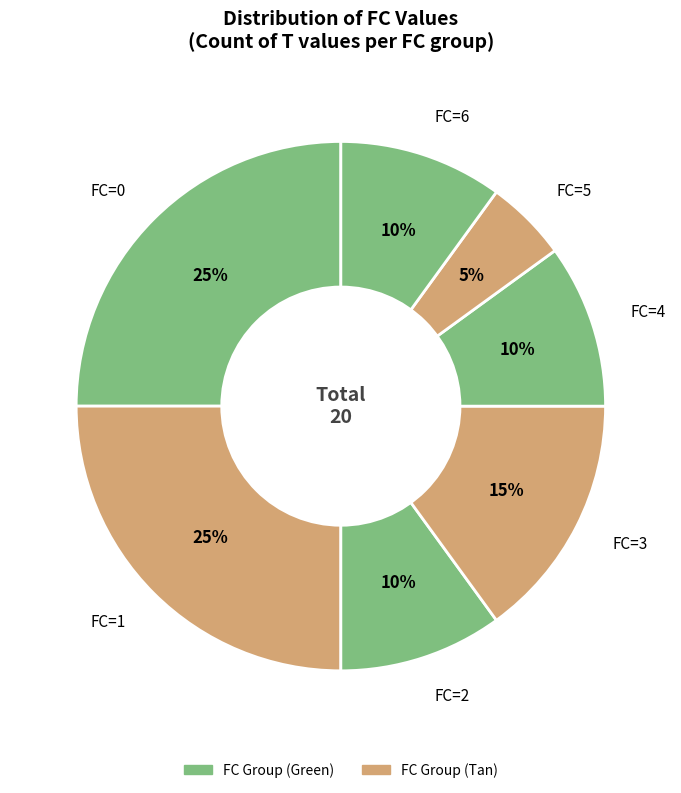

To the nearest percent, what is the combined percentage of FC=1 and FC=0?

50%